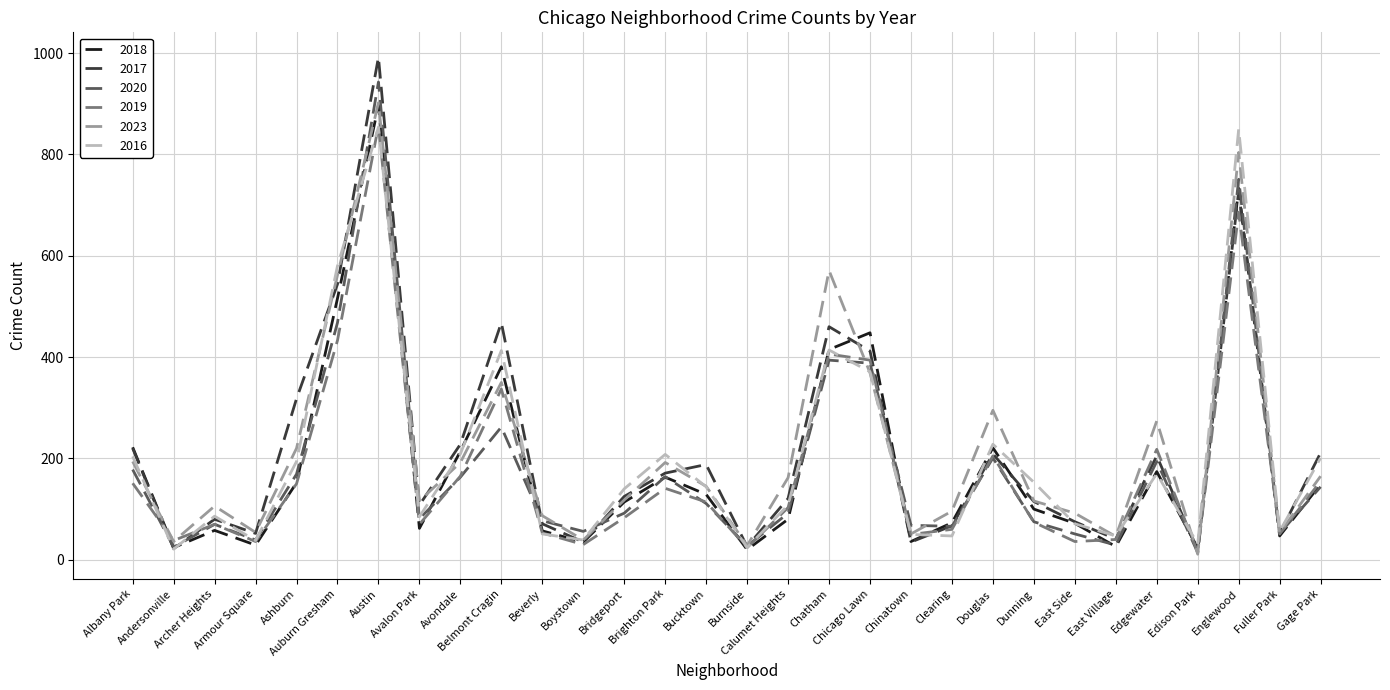

What are all the series names shown in the legend?

2018, 2017, 2020, 2019, 2023, 2016